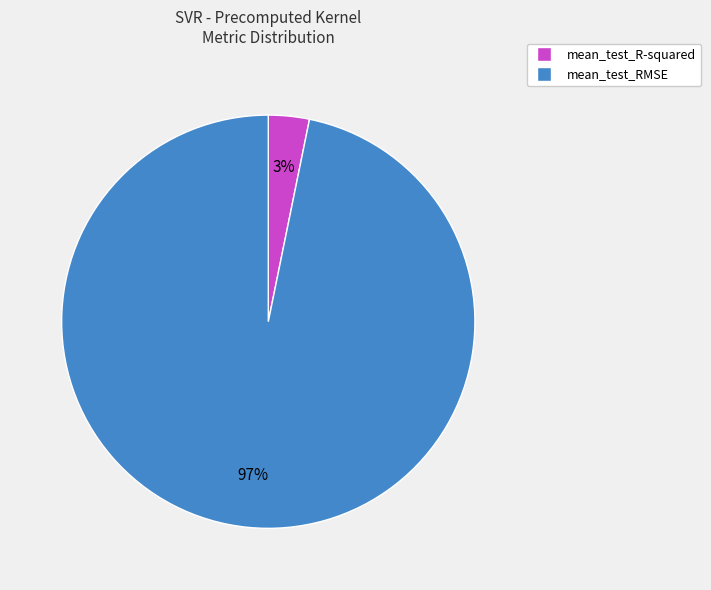

The mean_test_RMSE slice represents 97% of the pie. True or false?

True